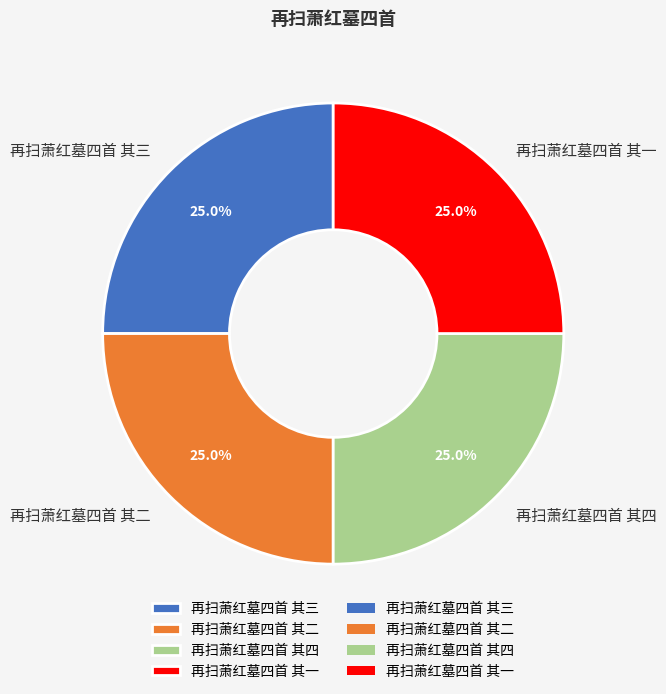

Approximately how many times larger is the value at 再扫萧红墓四首 其一 compared to 再扫萧红墓四首 其三?

1.0